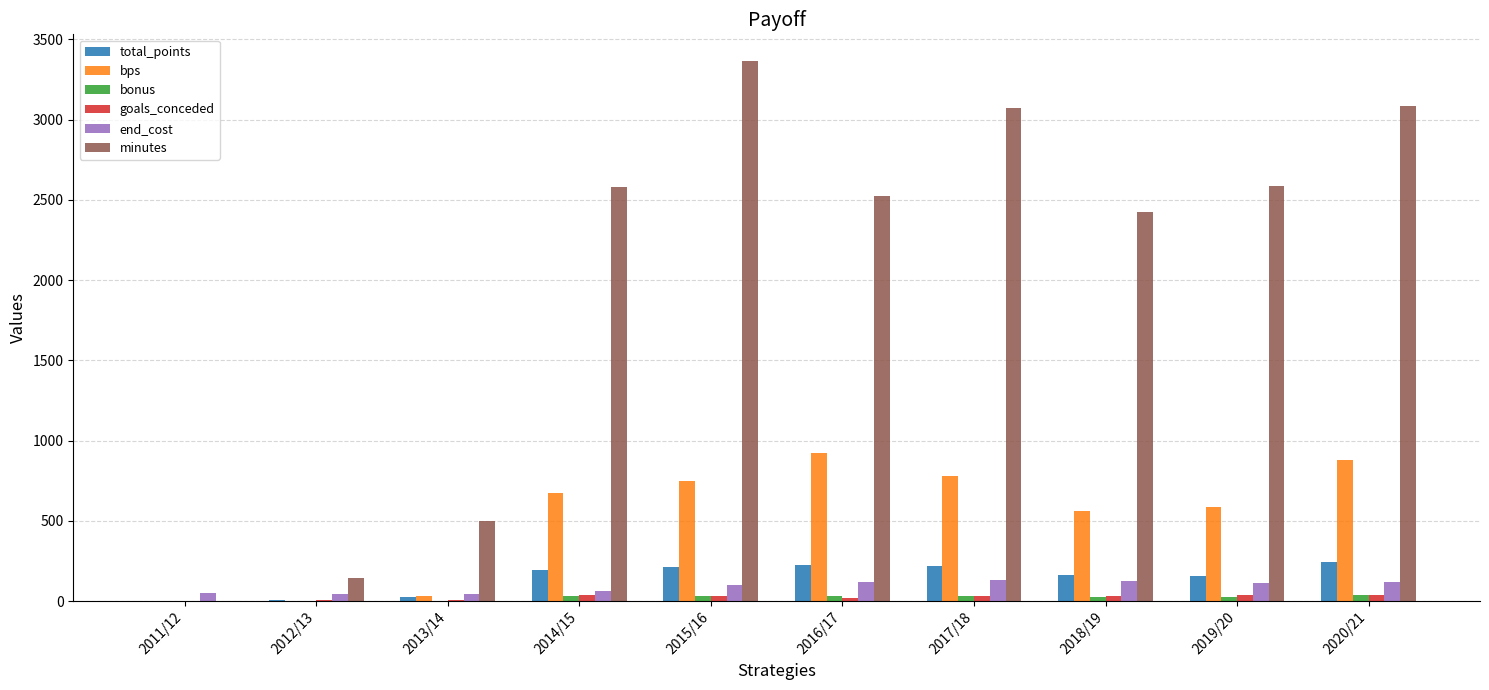

Which series changed the most between 2011/12 and 2020/21?

minutes